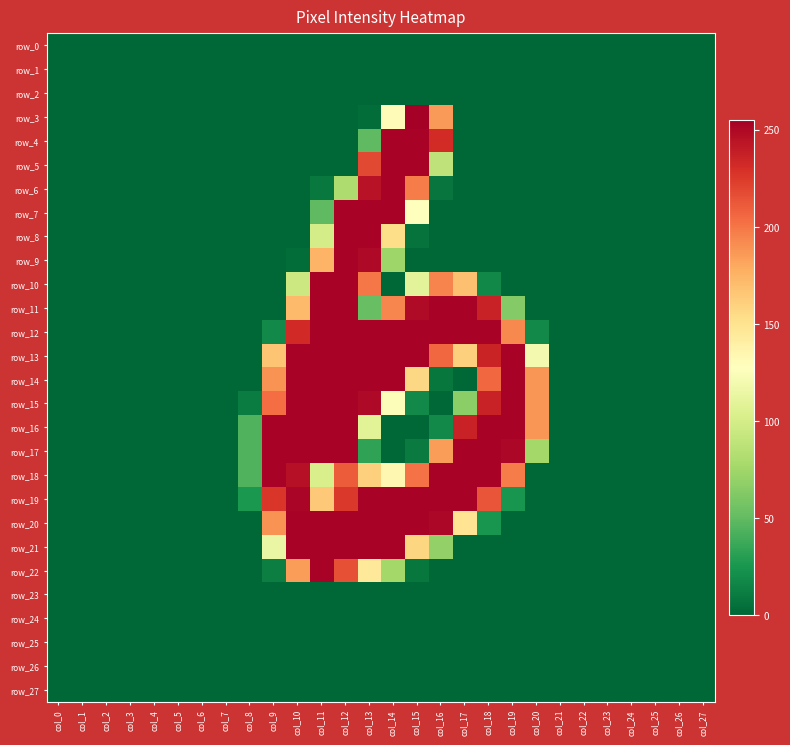

How many categories are shown in the chart?

28